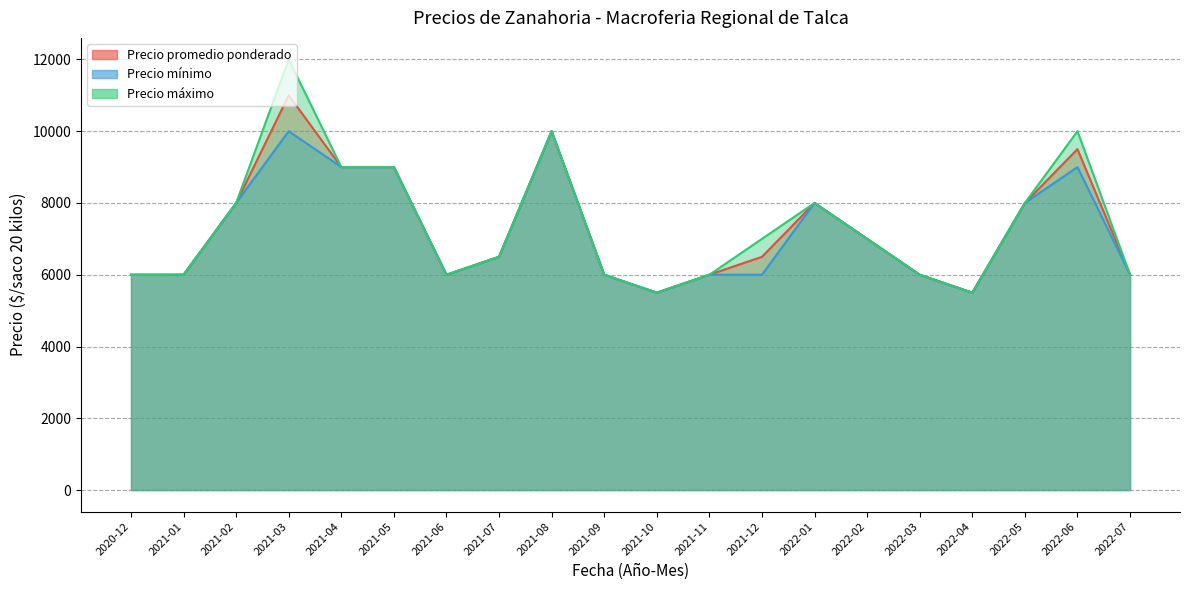

The value of Precio promedio ponderado at 2022-06 is 9500. True or false?

True